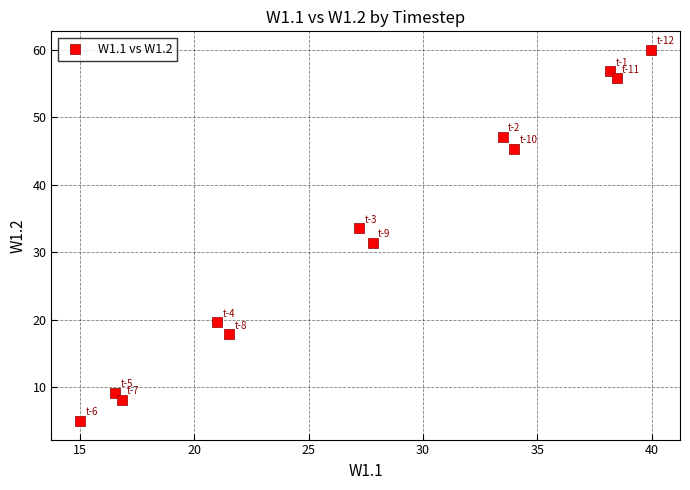

What is the average X value?

27.5